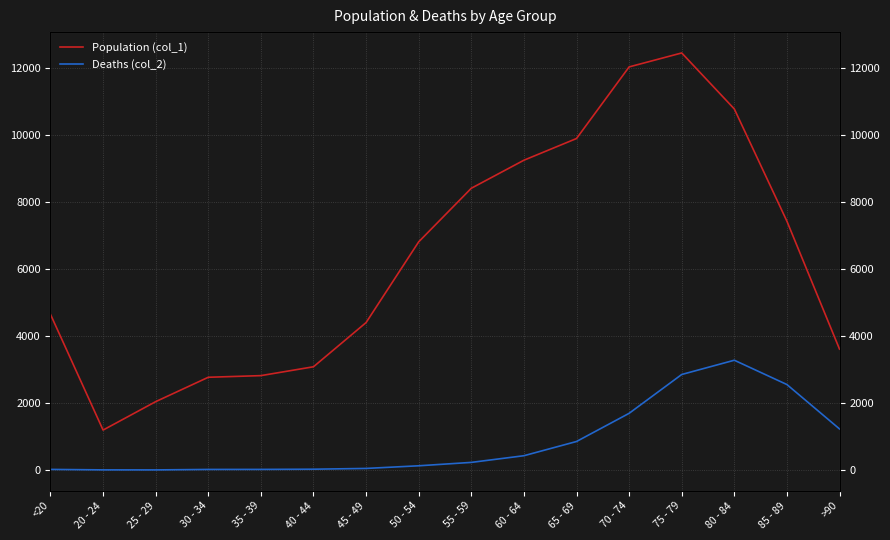

What is the sum of the Population (col_1) values at 80 - 84 and 50 - 54?

17567